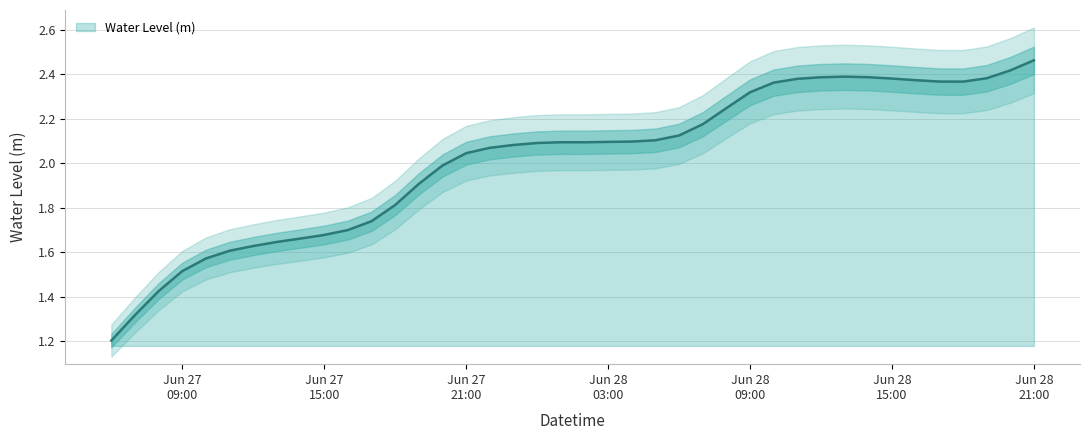

What is the label of the 18th point from the left?

2023-06-27 23:00:00